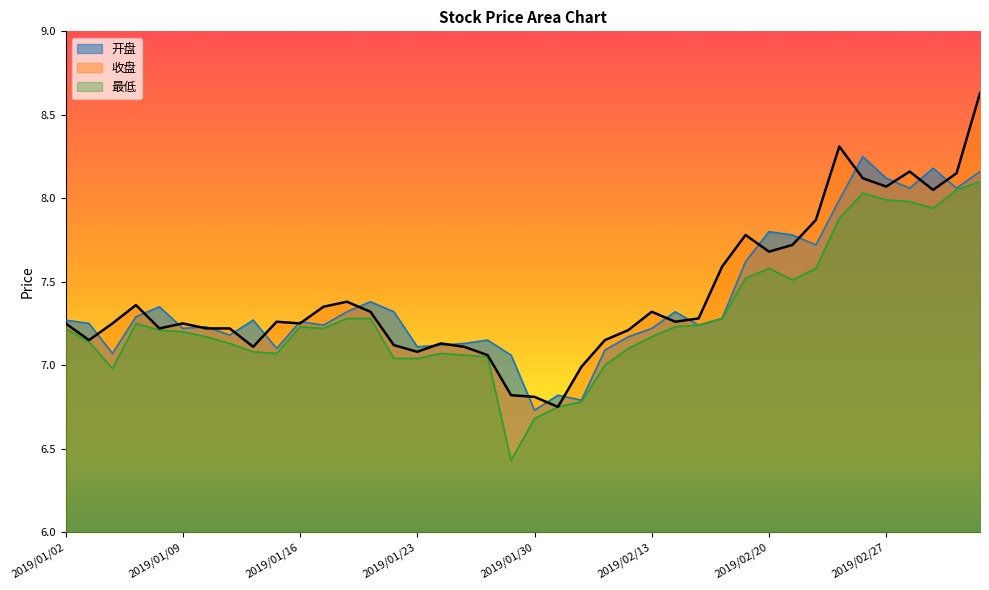

What is the difference between the maximum and second lowest values in the 收盘 series?

1.8